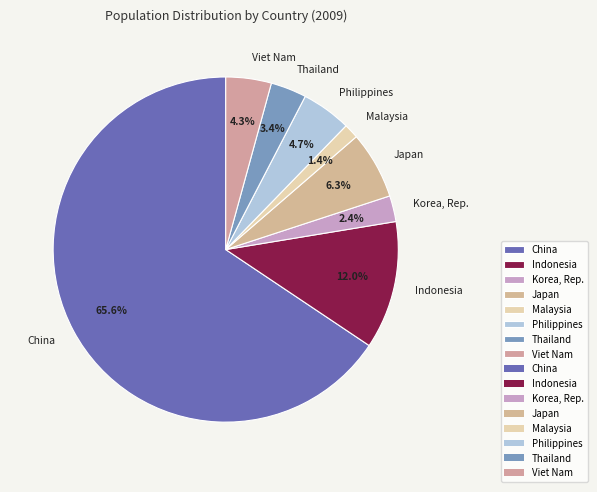

How many segments does this pie chart have?

8